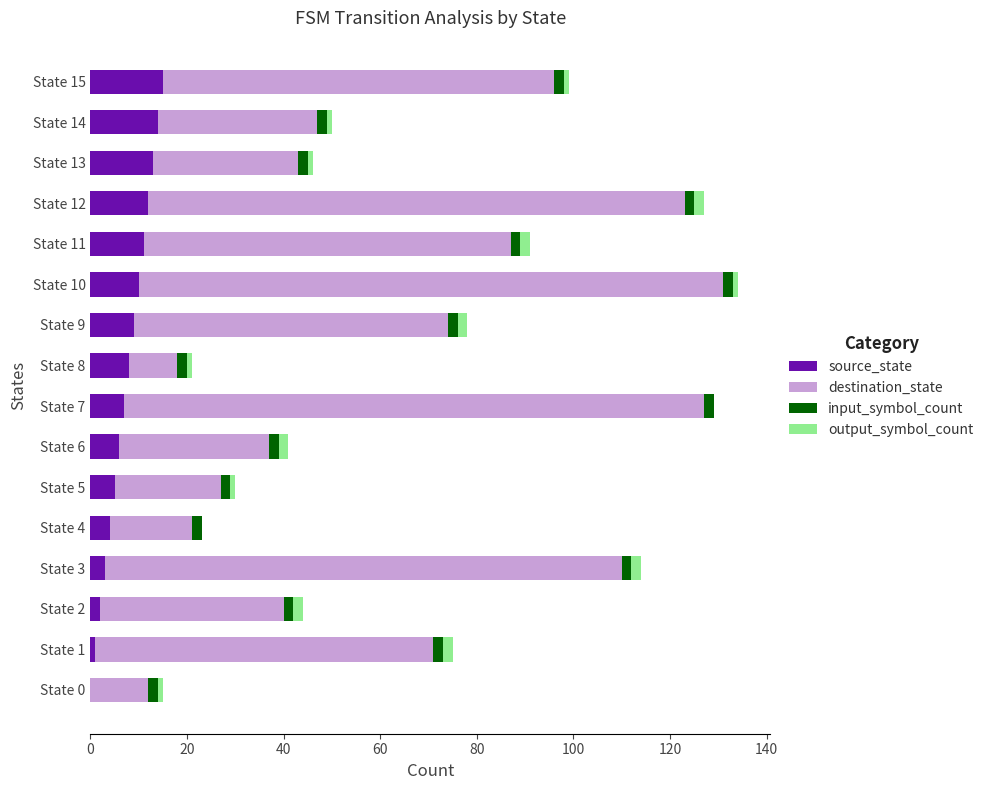

True or false: source_state has a value of 12 at State 12.

True